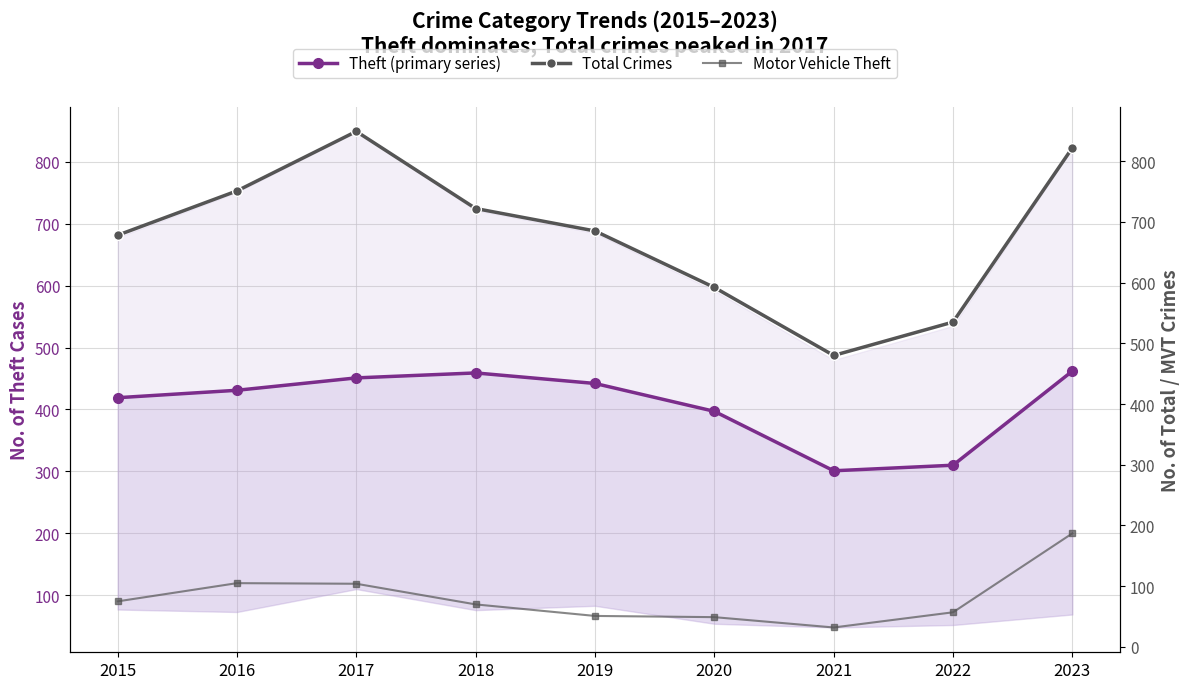

Which category has the lowest value in the Total Crimes series?

2021